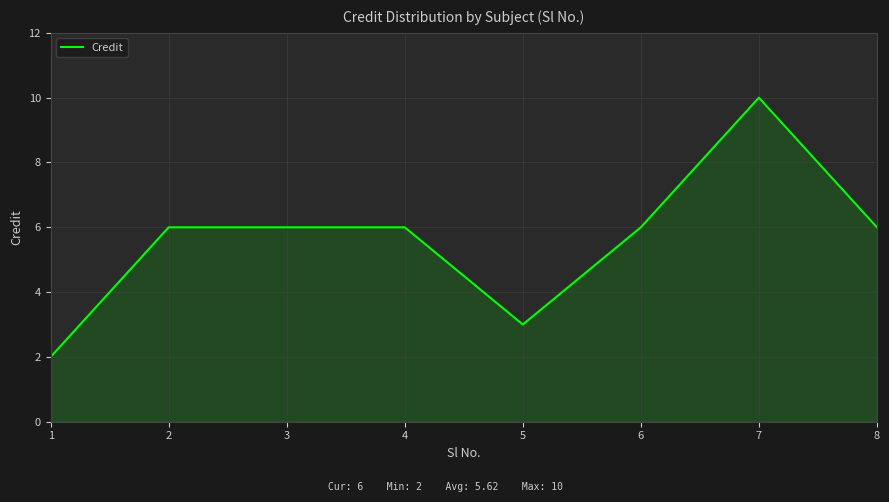

True or false: there are more than 0 points higher than both neighbors.

True